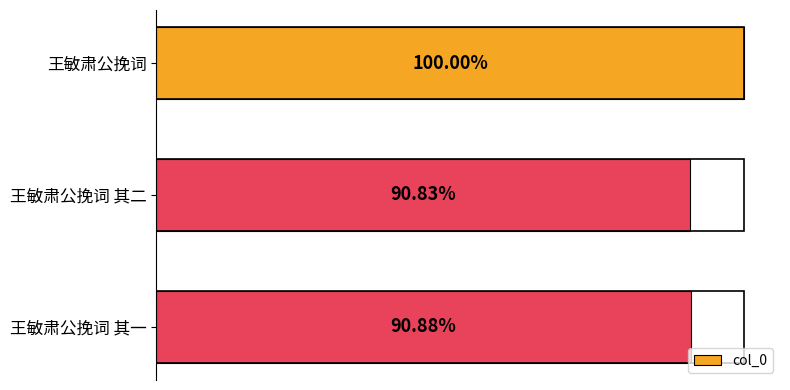

Does the chart contain any negative values?

No